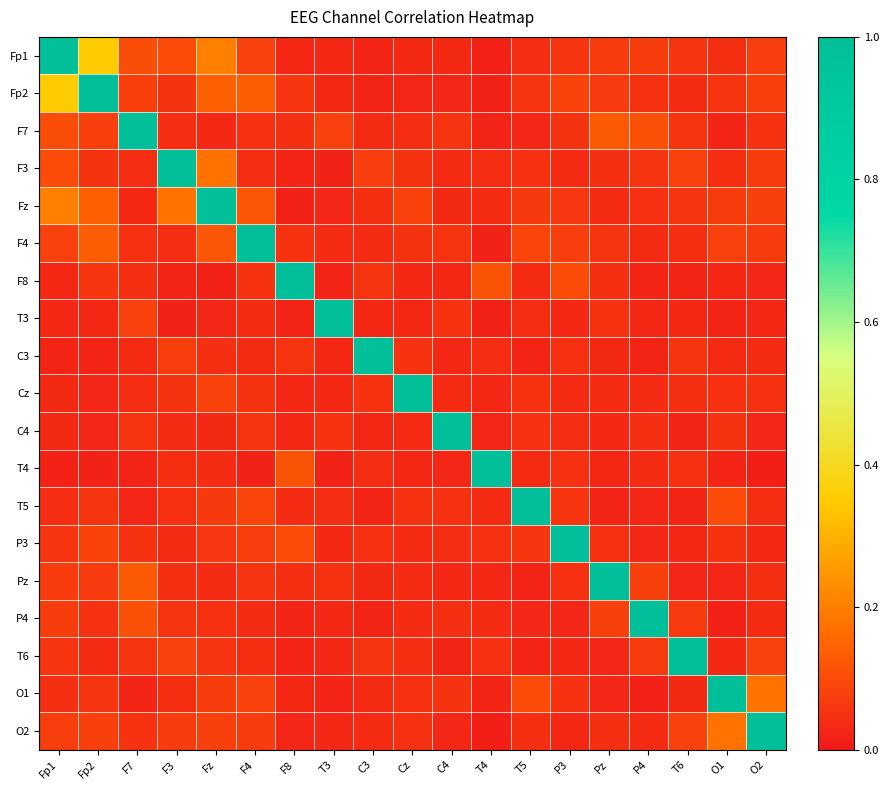

What is the greatest value displayed?

1.0